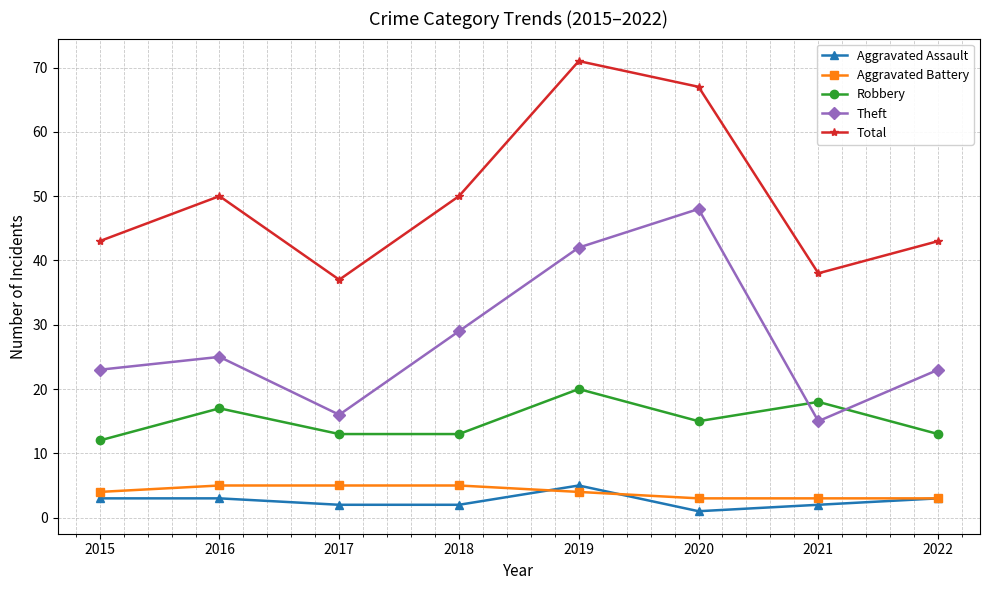

Which series has the largest total across all categories?

Total